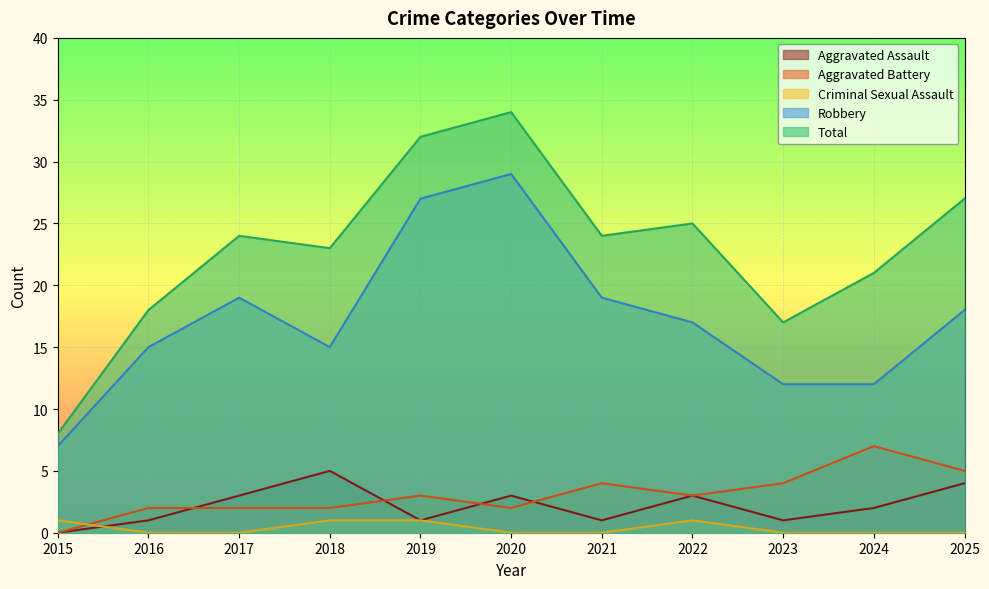

Count the Aggravated Assault values in the range 1 to 3.

8